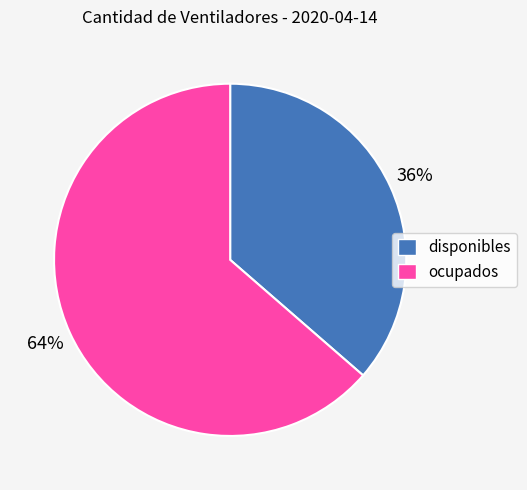

Between ocupados and disponibles, which is larger?

ocupados